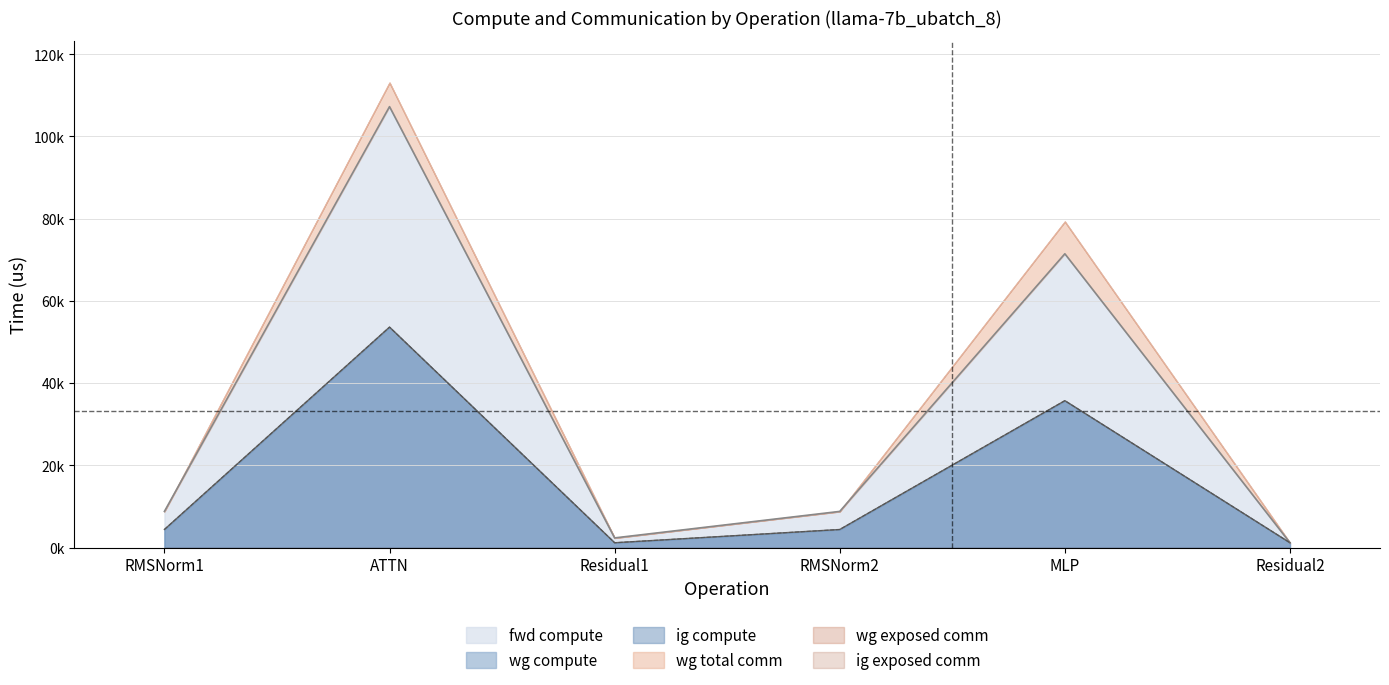

In wg compute, how many points are lower than both neighbors (excluding endpoints)?

1